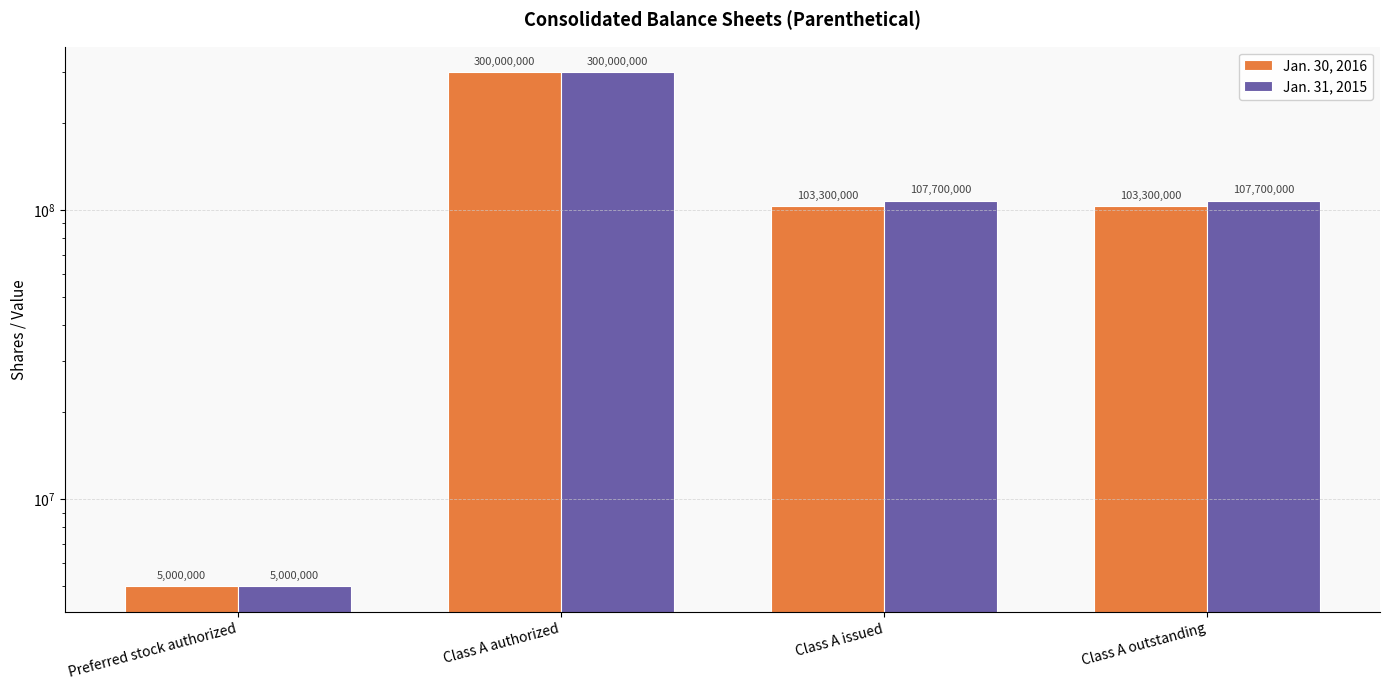

What position from the left is Class A outstanding?

4